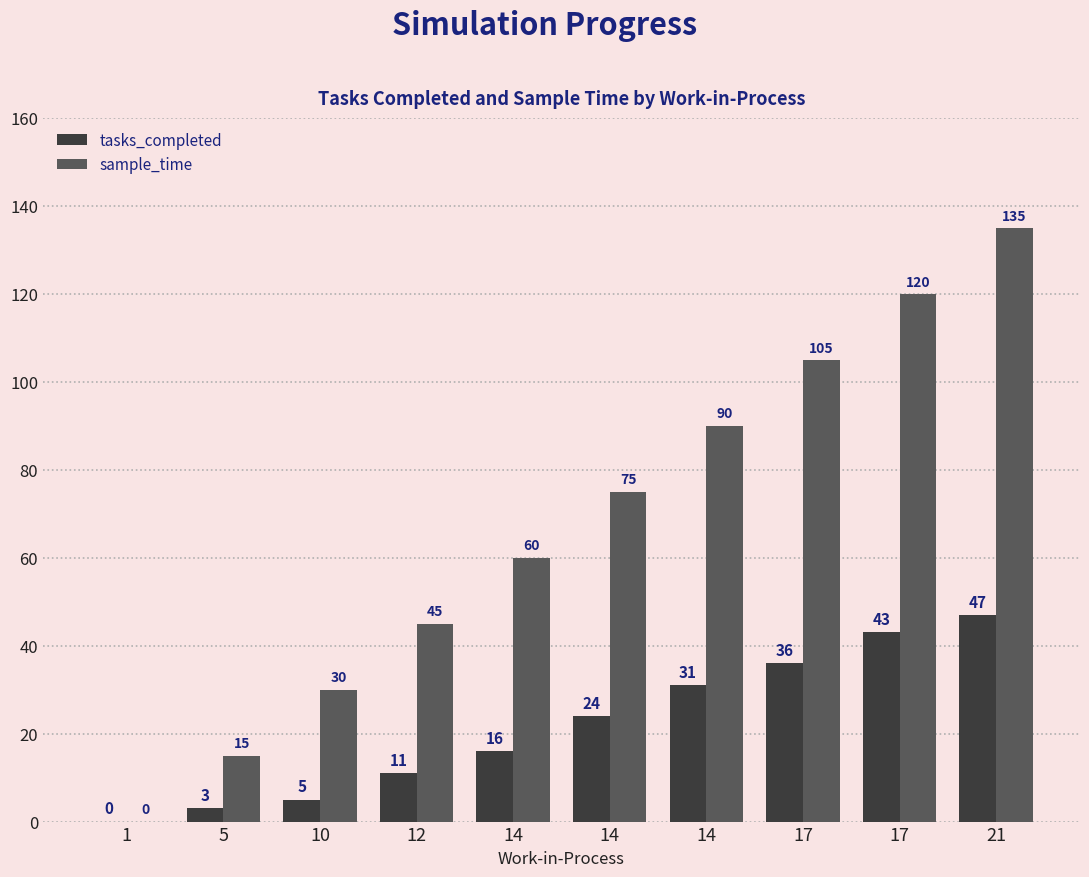

Does the chart contain stacked bars?

No